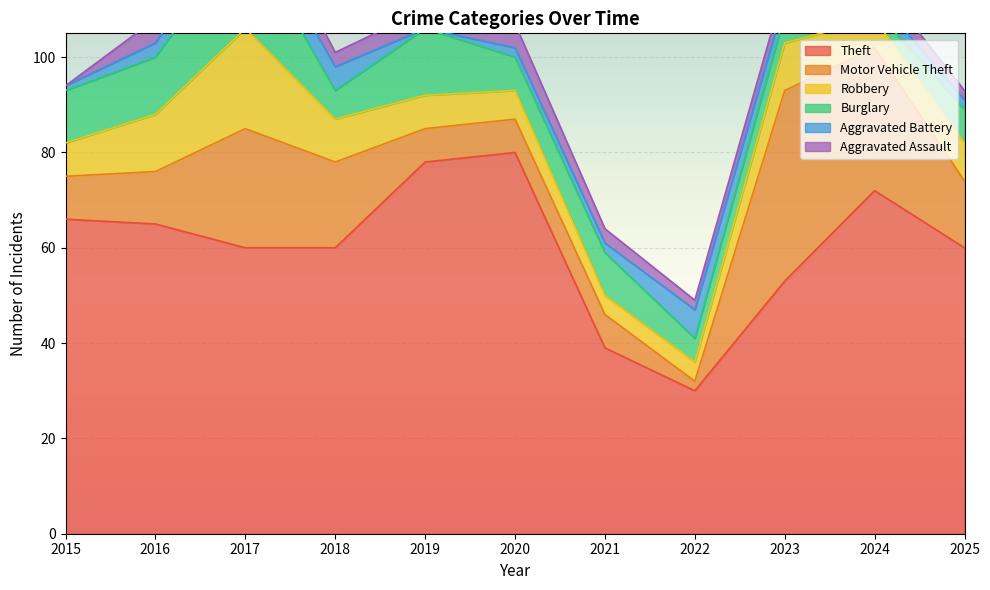

Between 2016 and 2018, which series saw the biggest shift?

Motor Vehicle Theft